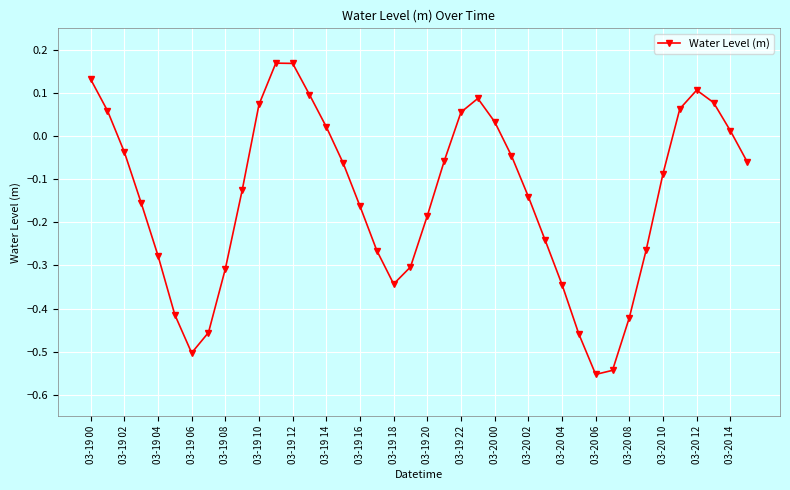

How many values are below zero?

26